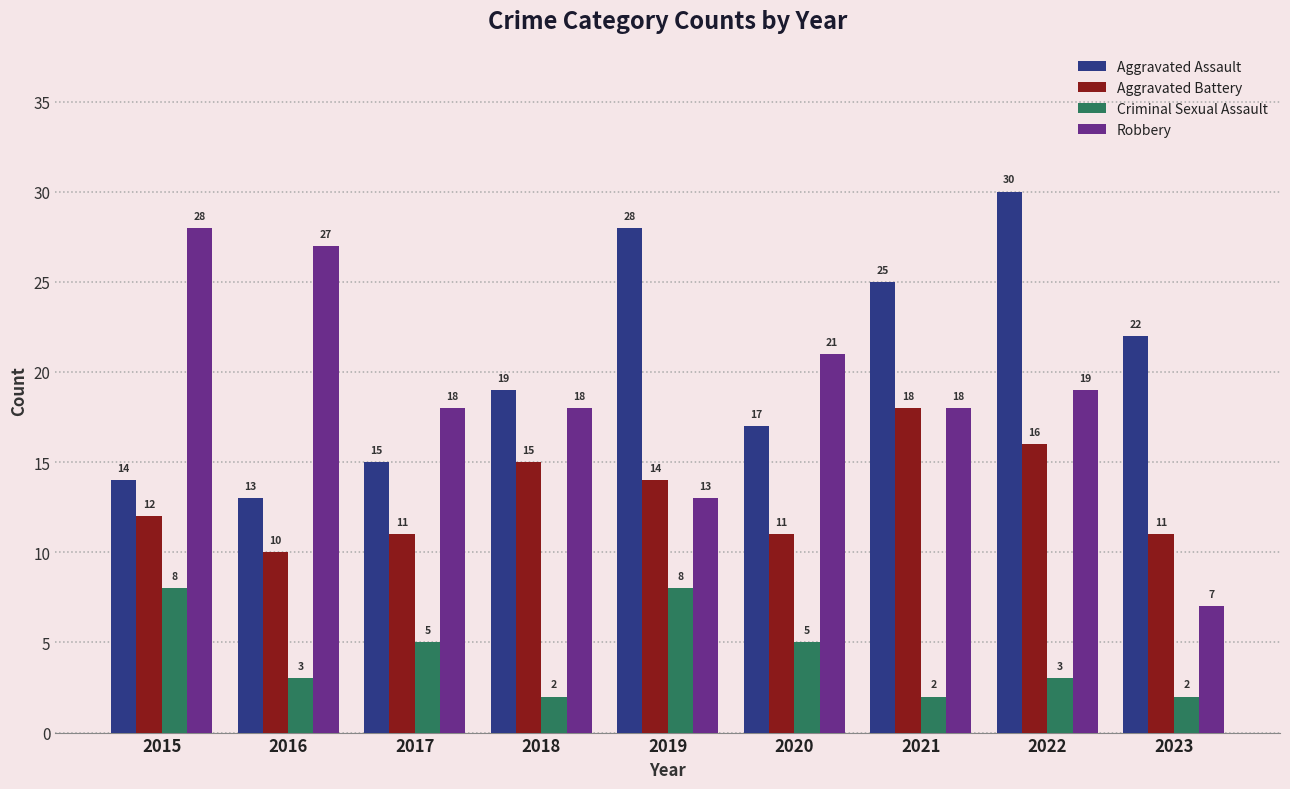

The Aggravated Battery series shows 11 at 2020. True or false?

True